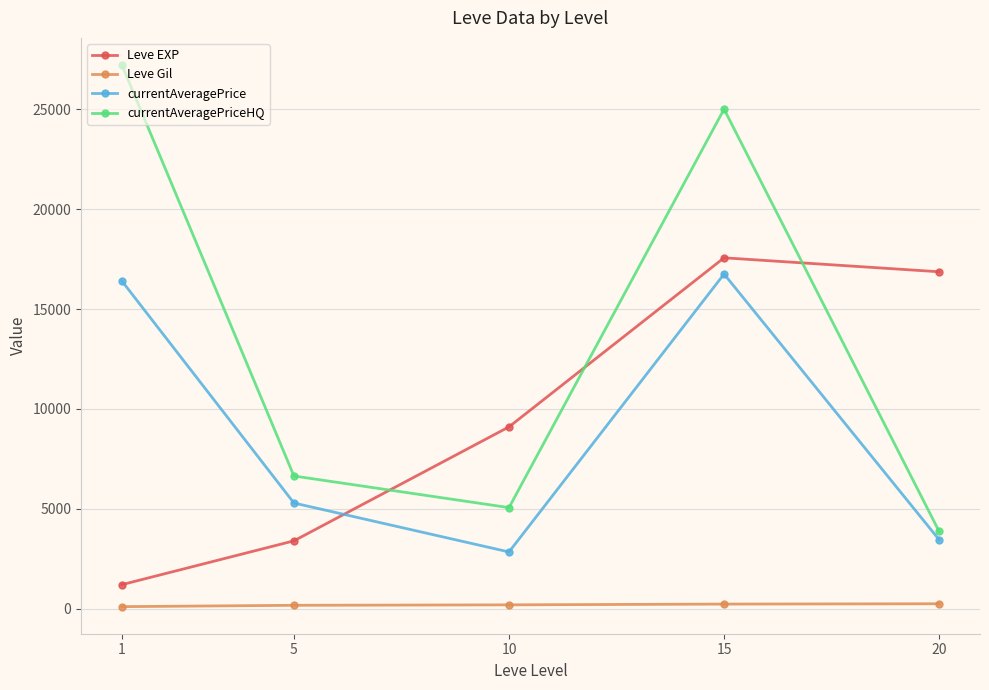

Which series has the widest spread of values?

currentAveragePriceHQ